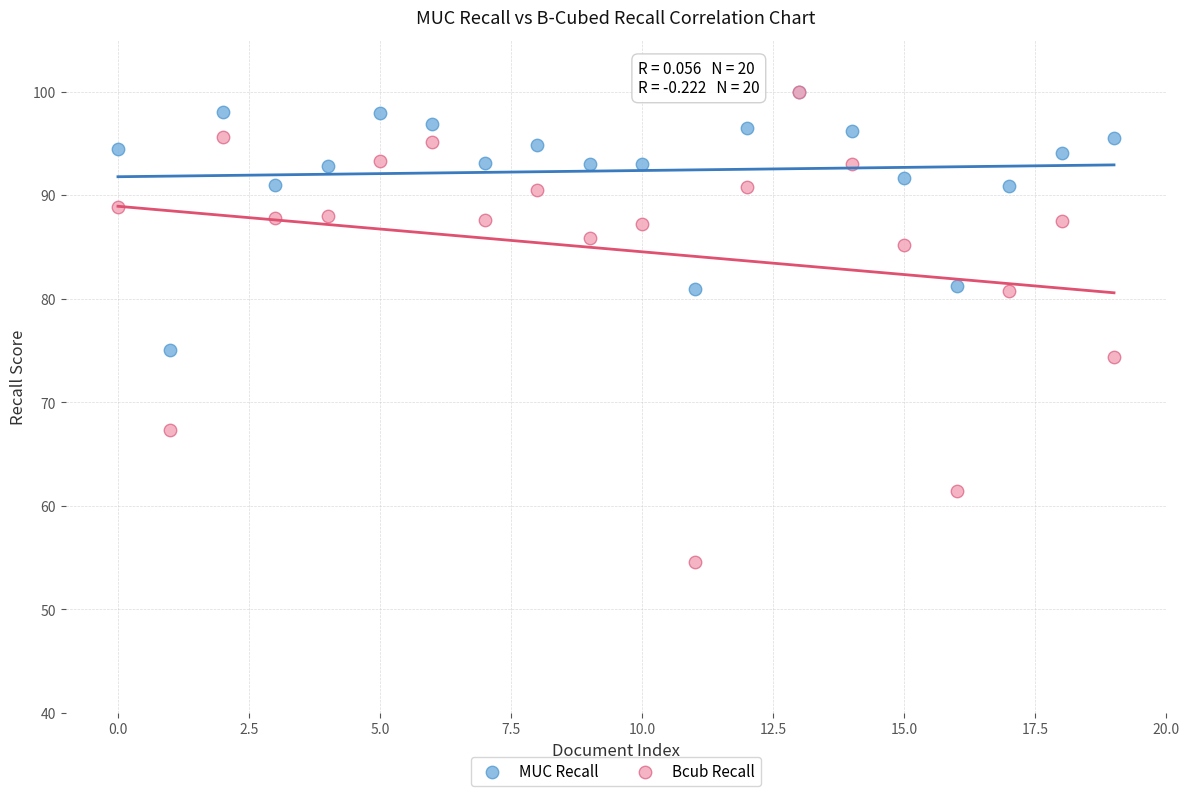

Across all series, what Y value is closest to 77?

75.0